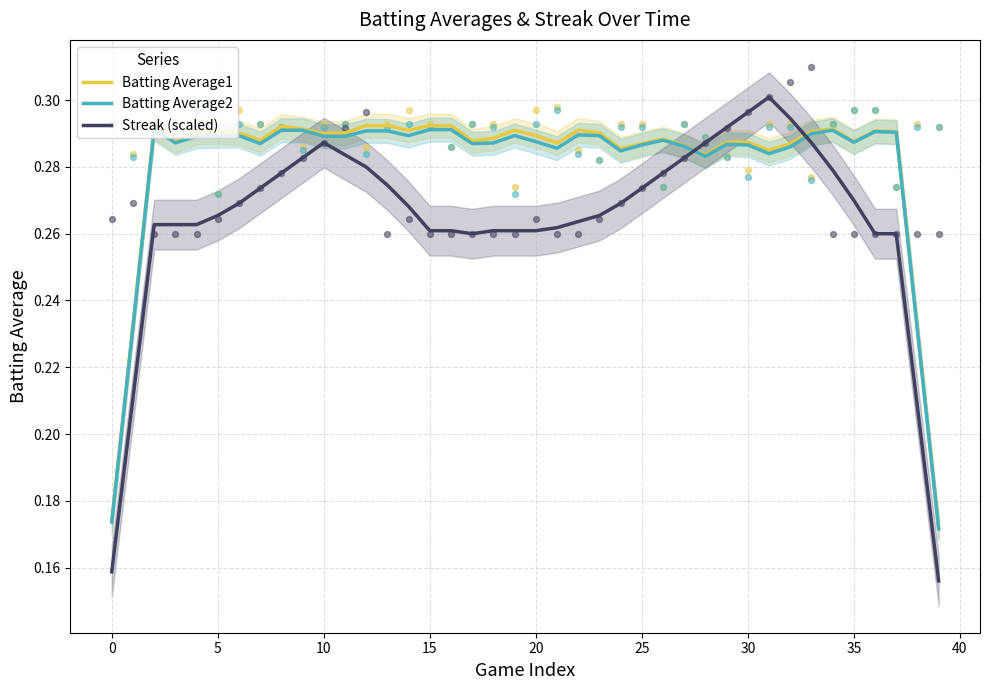

What are all the series names shown in the legend?

Batting Average1, Batting Average2, Streak (scaled)